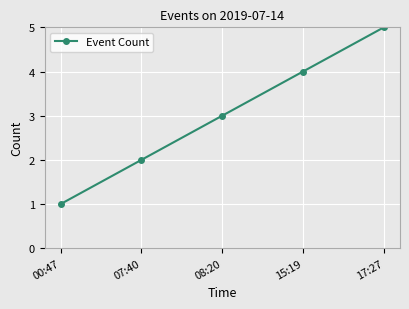

What is the sum of the values at 00:47 and 15:19?

5